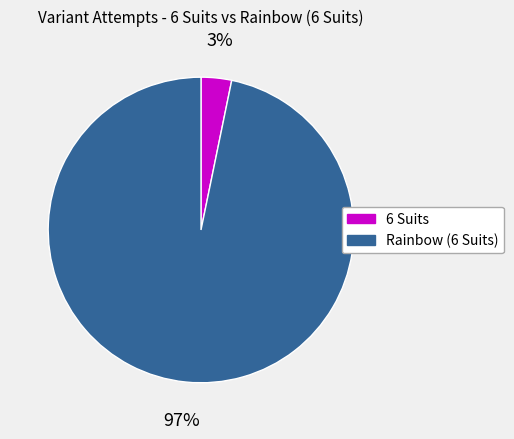

To the nearest percent, what is the combined percentage of 6 Suits and Rainbow (6 Suits)?

100%